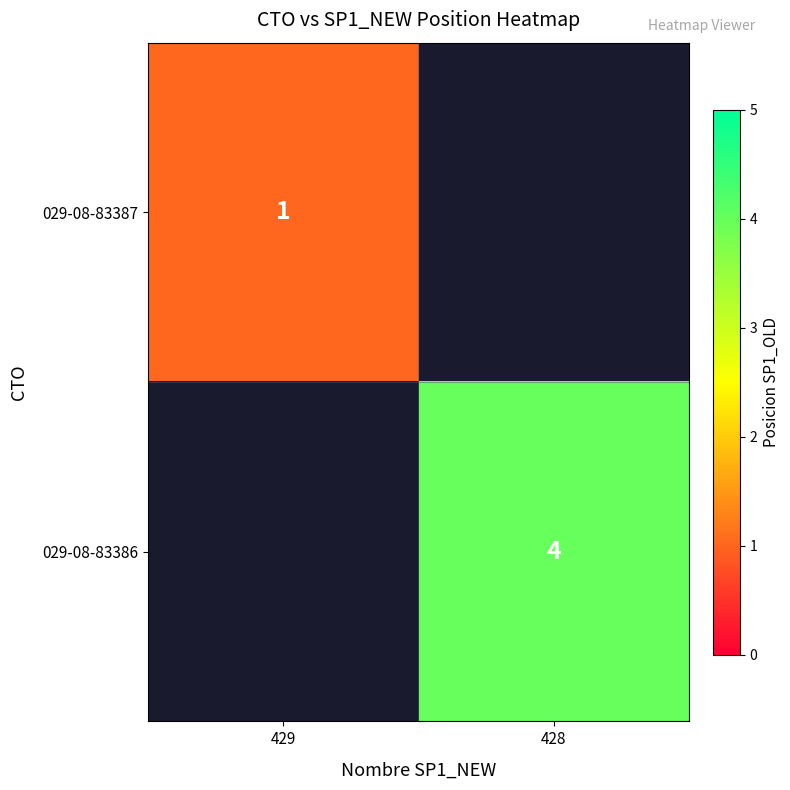

Is it true that 029-08-83386 equals 3 at 428?

False